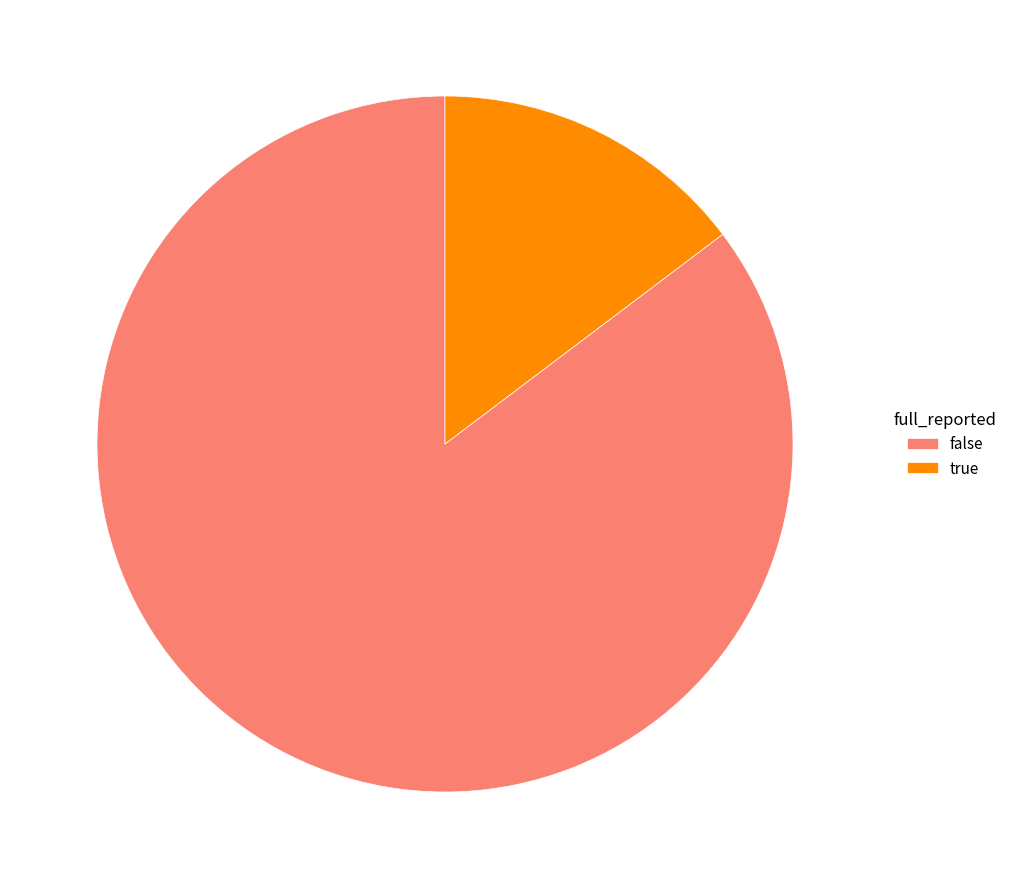

Which has a higher value, false or true?

false